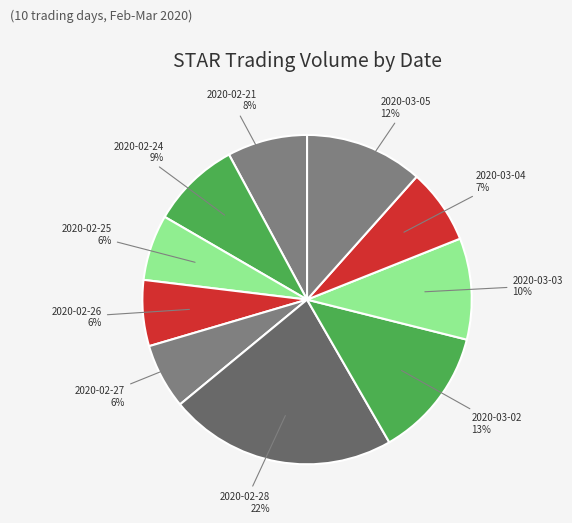

To the nearest percent, what is the difference between the largest and smallest slice percentages?

16%